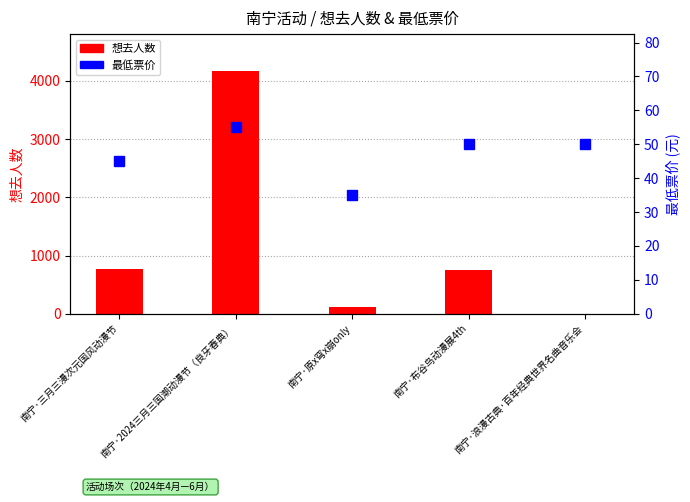

How many 最低票价 values are between 45 and 50?

3